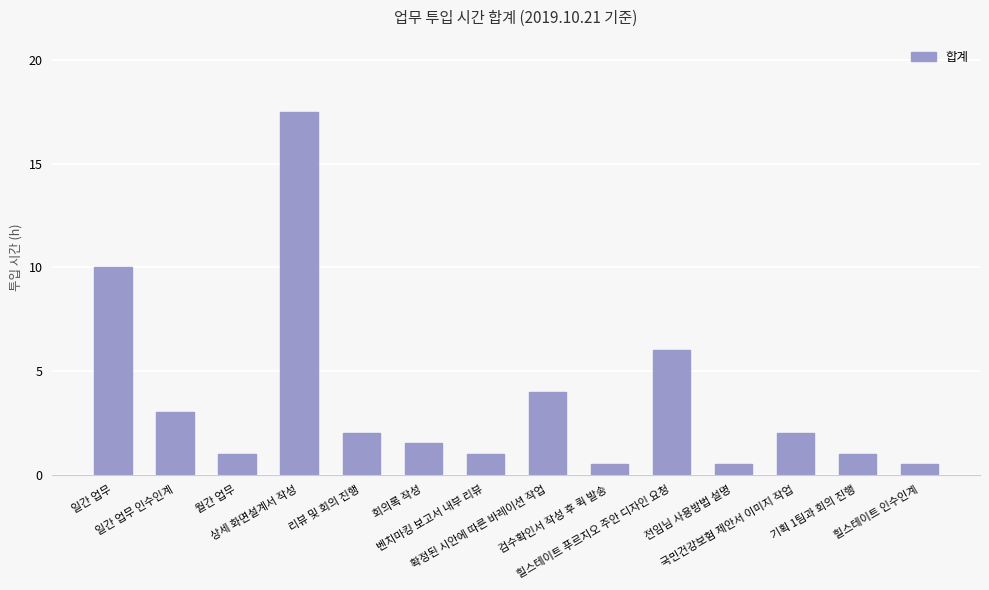

What is the greatest value displayed?

17.5